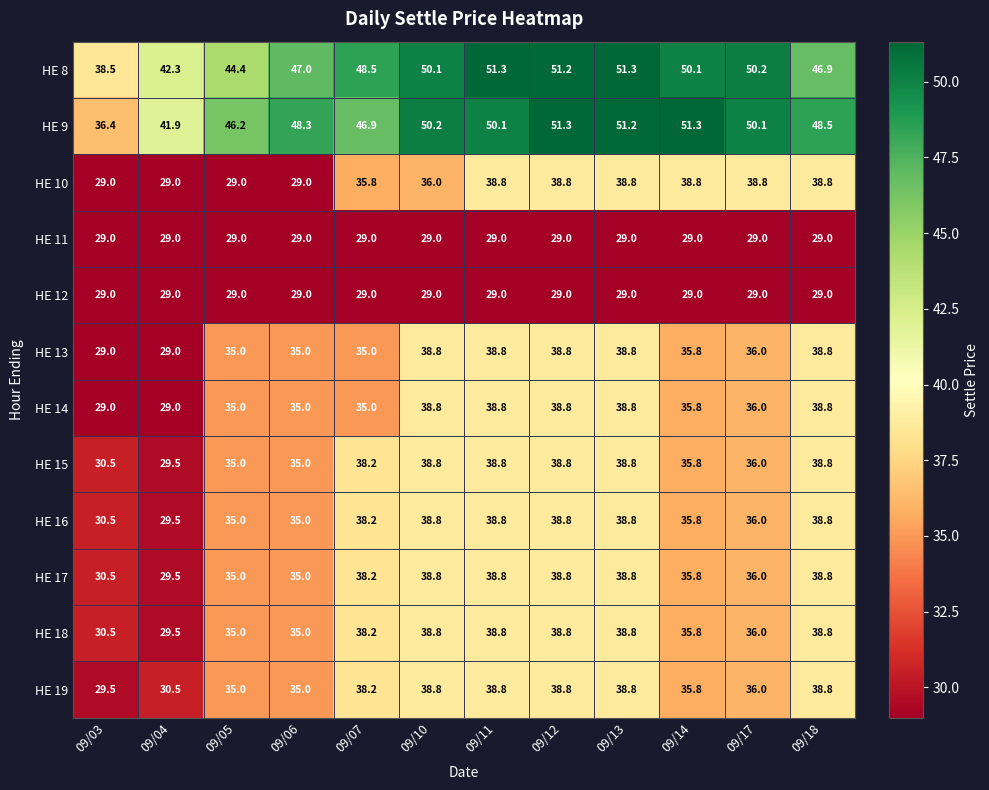

What is the lowest value of the HE 10 series?

29.0